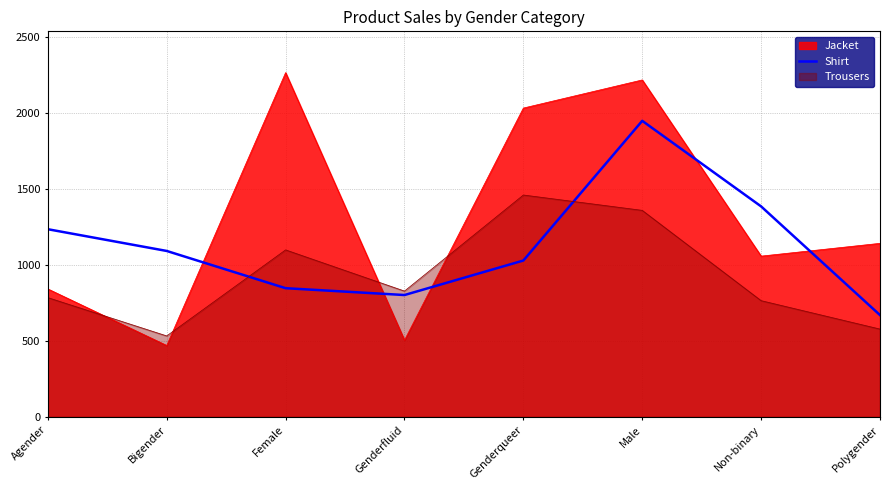

Which has a higher value, Female or Polygender?

Female